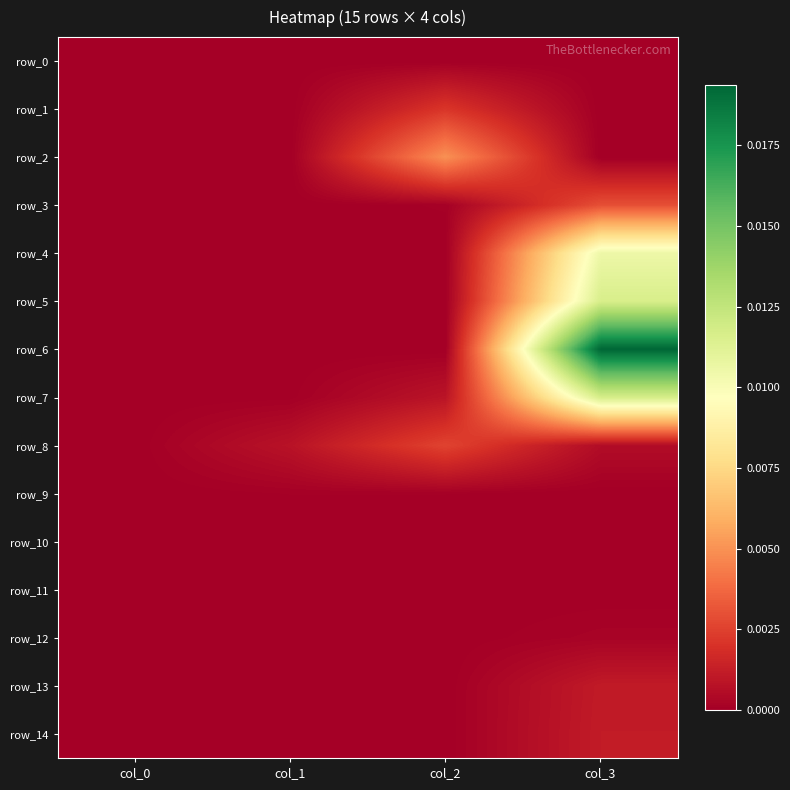

What is the total value across all series at col_3?

0.1